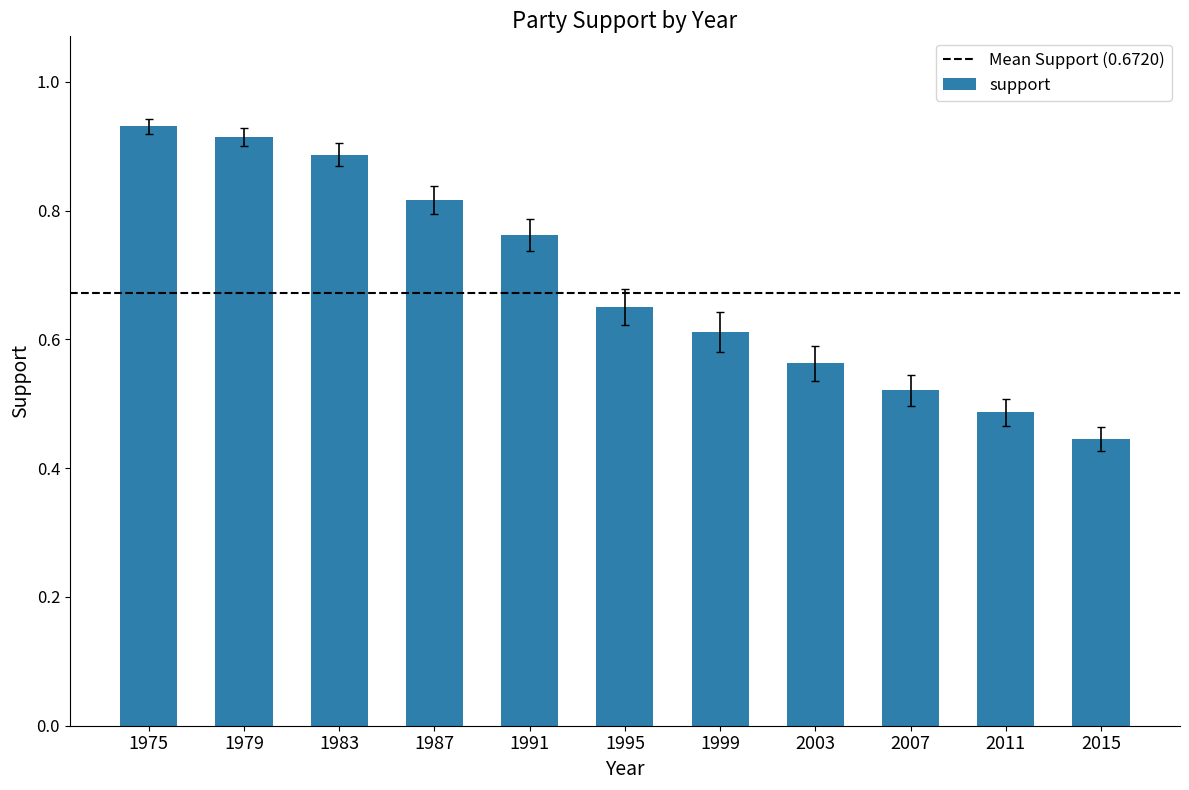

Which has a higher value, 1979 or 1991?

1979